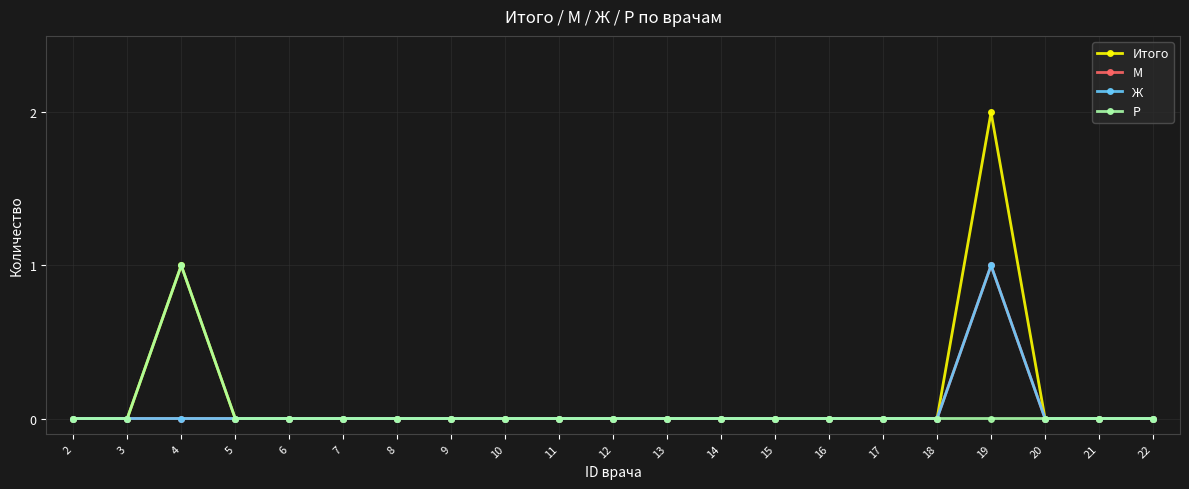

Between 6 and 12, which series saw the biggest shift?

Итого